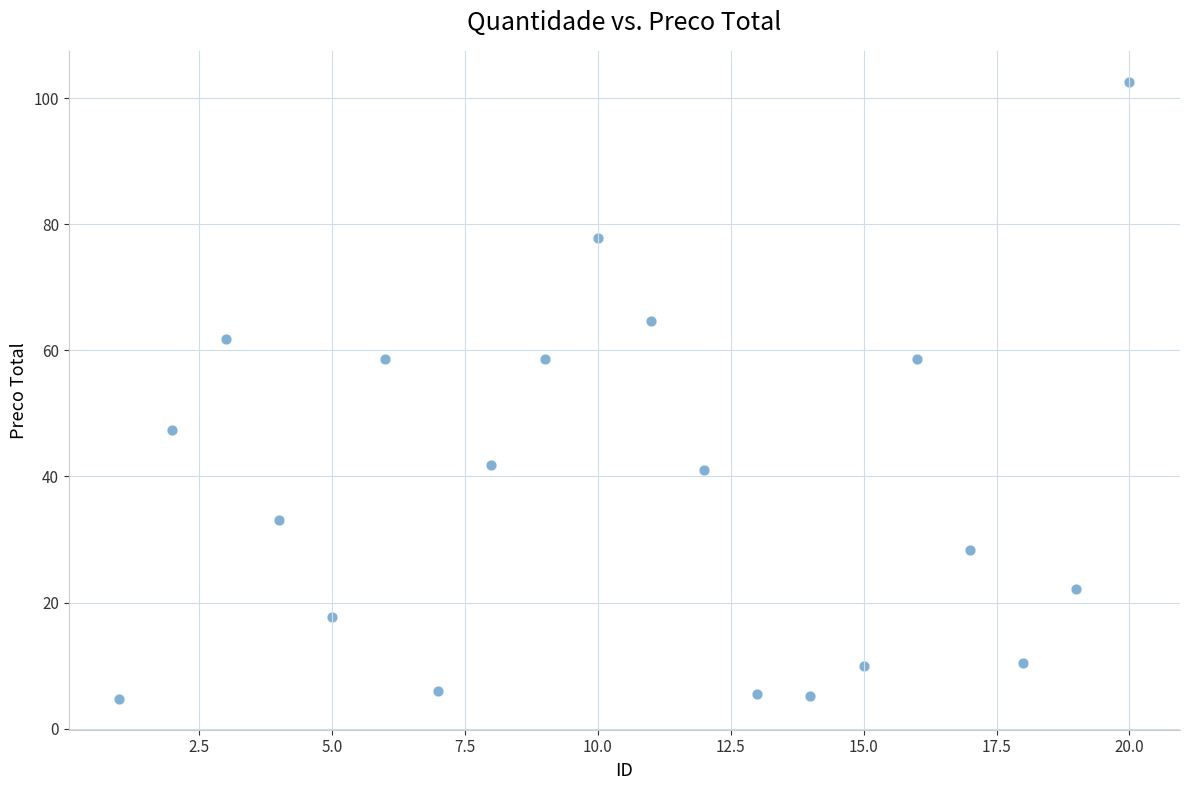

What is the range of Y values (max minus min)?

97.9